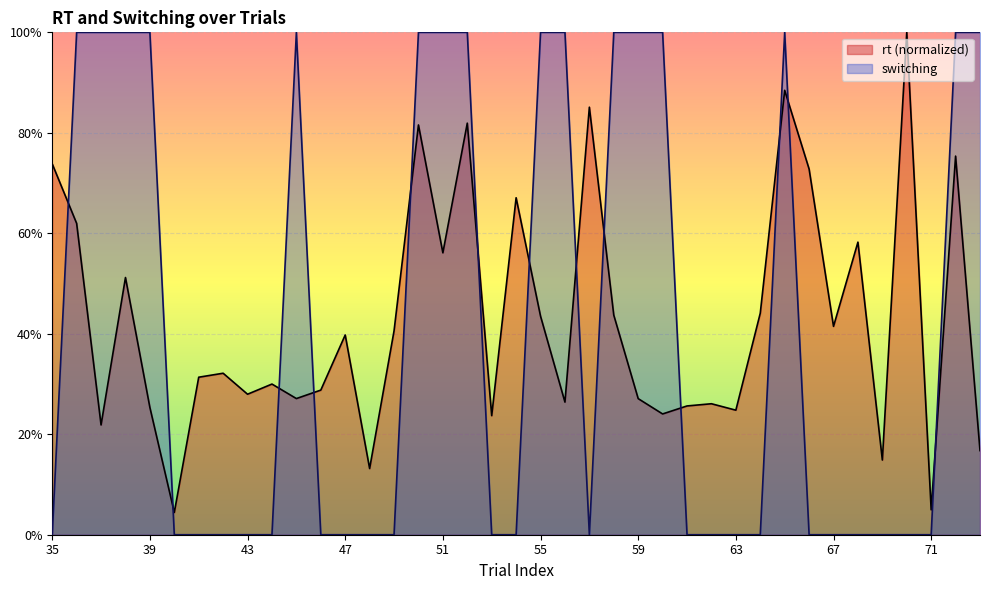

True or false: switching and rt cross at least once.

True